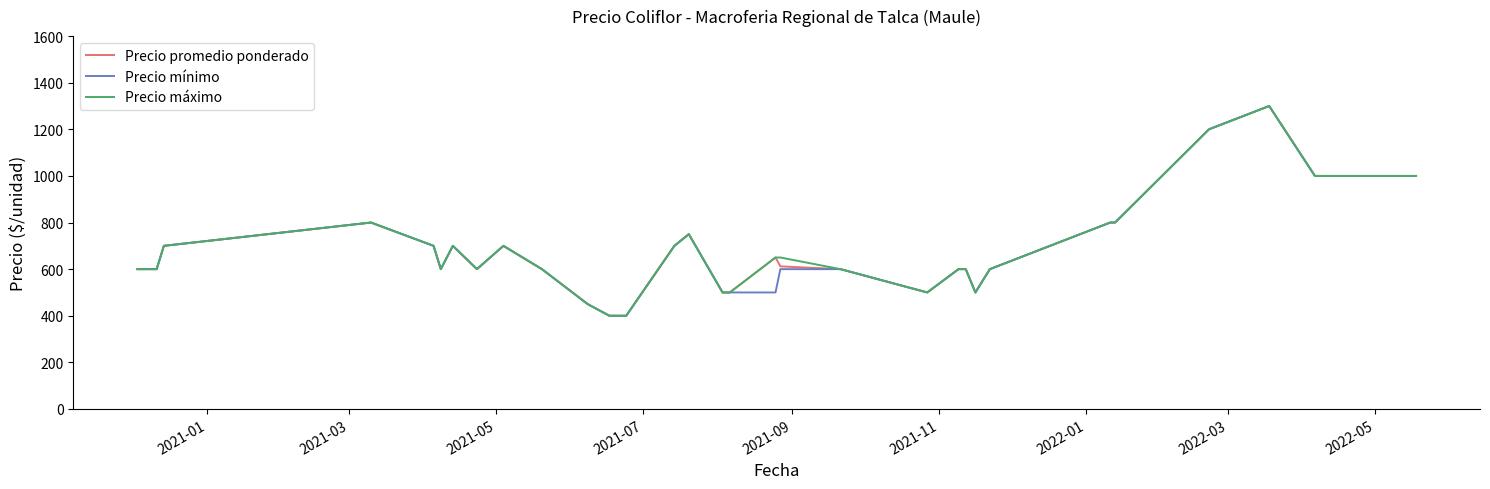

Reading left to right, transcribe all the data shown in this chart.

Precio promedio ponderado: 600	600	700	800	700	600	700	600	700	600	450	400	400	700	750	500	500	500	650	612	600	500	600	600	600	600	500	600	800	800	1200	1300	1000	1000	1000	1000	1000
Precio mínimo: 600	600	700	800	700	600	700	600	700	600	450	400	400	700	750	500	500	500	500	600	600	500	600	600	600	600	500	600	800	800	1200	1300	1000	1000	1000	1000	1000
Precio máximo: 600	600	700	800	700	600	700	600	700	600	450	400	400	700	750	500	500	500	650	650	600	500	600	600	600	600	500	600	800	800	1200	1300	1000	1000	1000	1000	1000